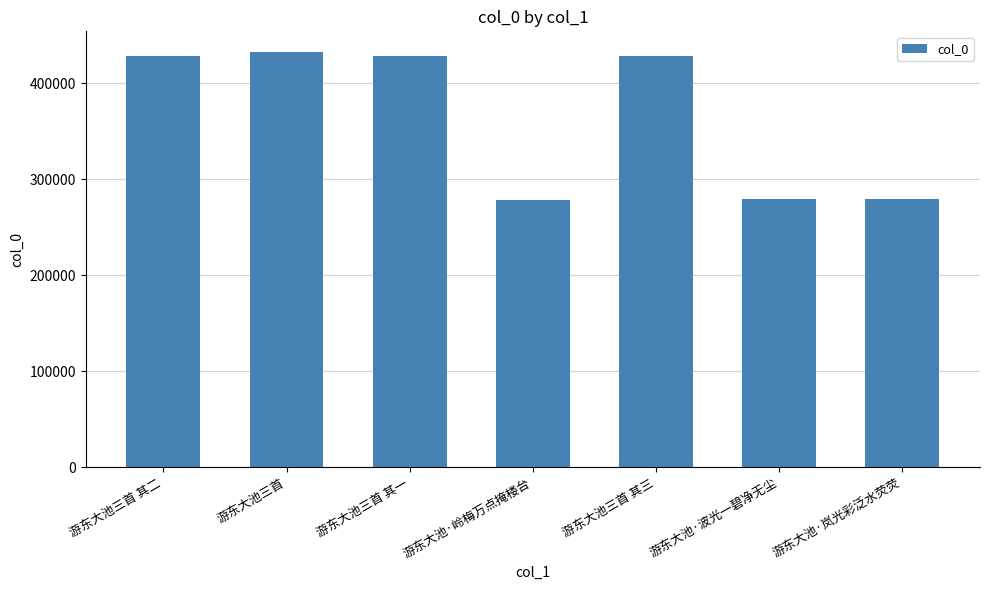

What is the label of the 5th bar from the left?

游东大池三首 其三